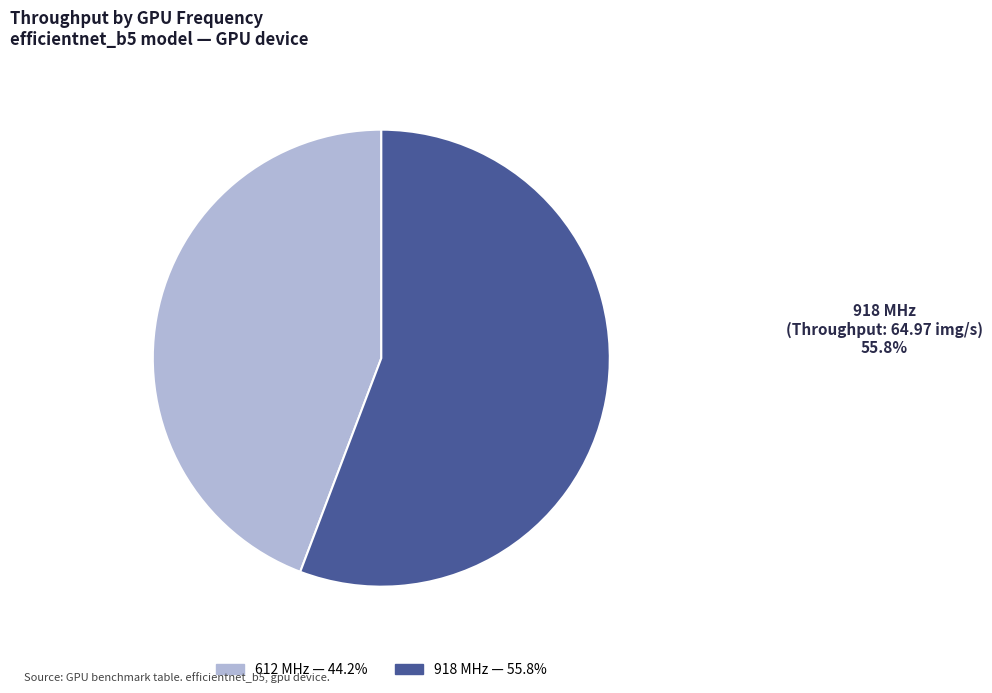

Is there any slice that represents more than half of the pie?

Yes